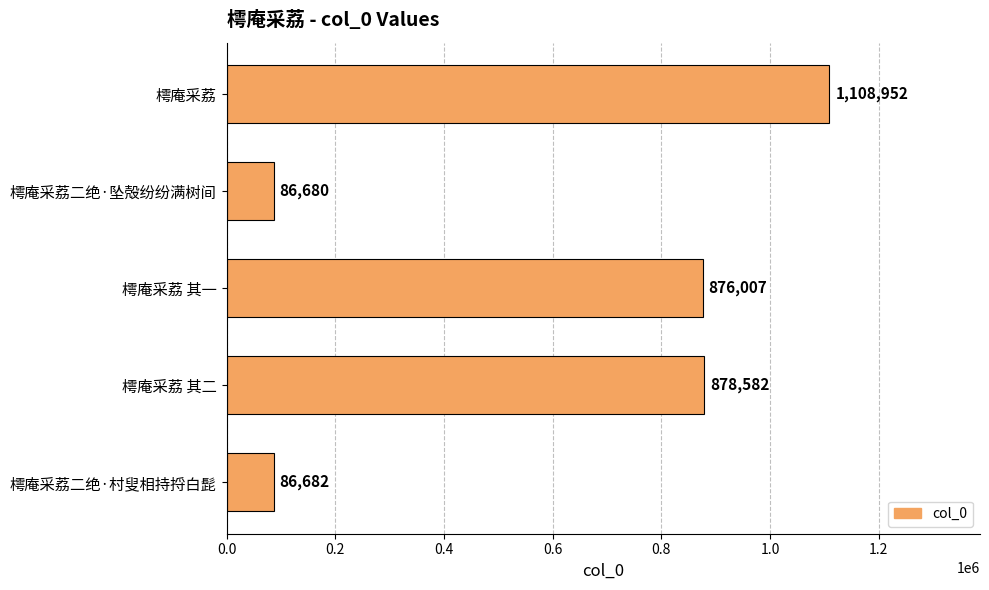

What is the approximate value at 樗庵采荔二绝·村叟相持捋白髭, to the nearest 100?

86700